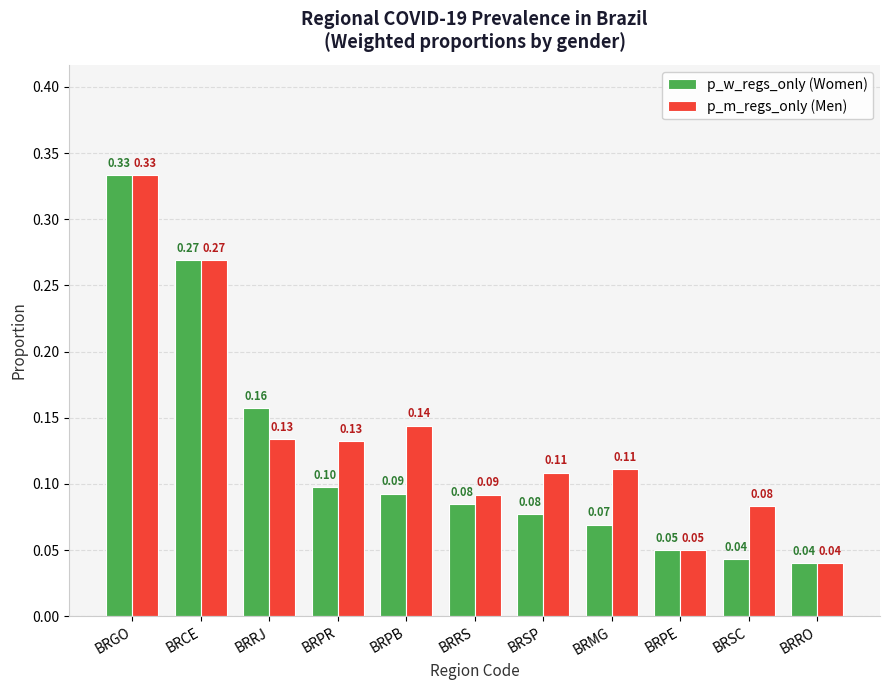

Count the p_m_regs_only (Men) values in the range 0 to 1.

11